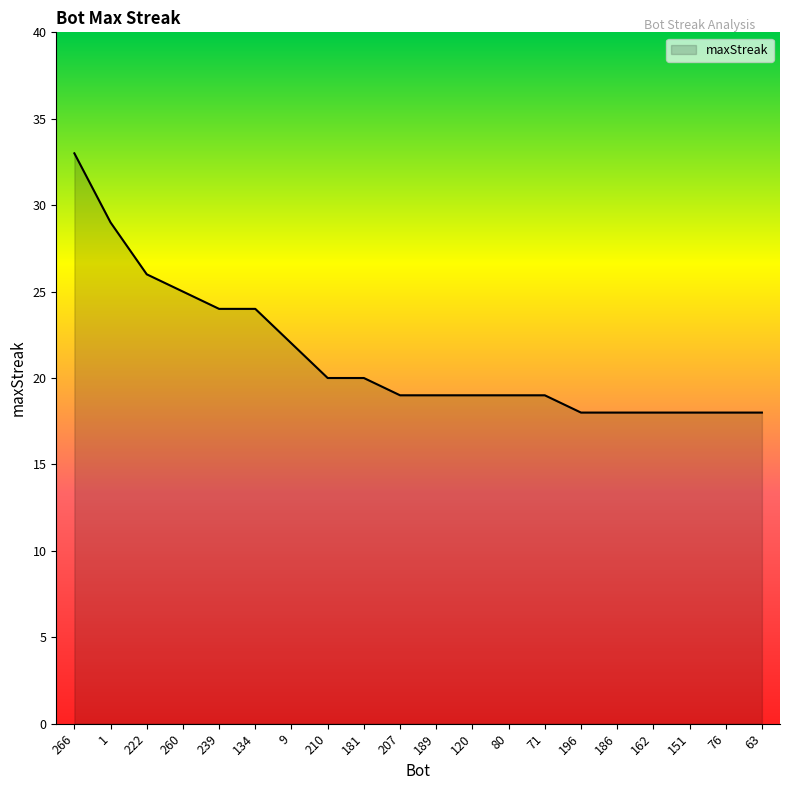

What position from the right is 189?

10